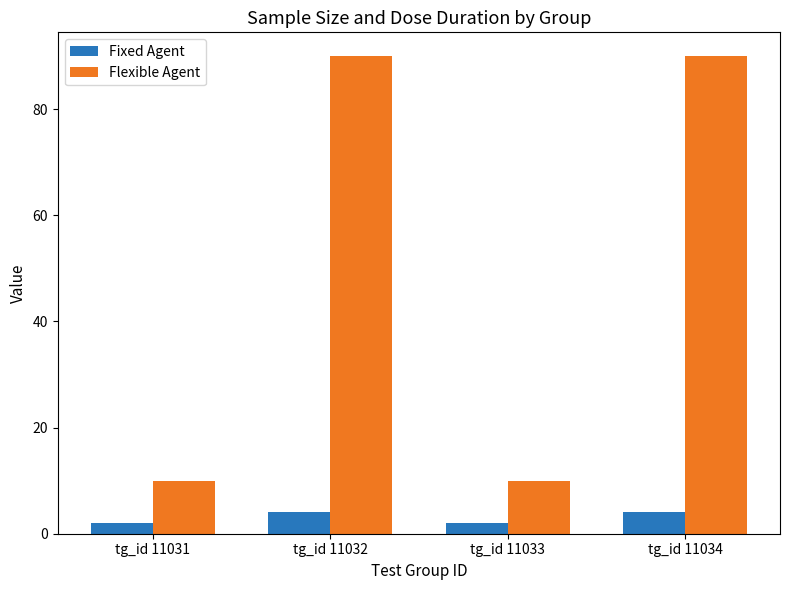

What is the highest value of the Flexible Agent series?

90